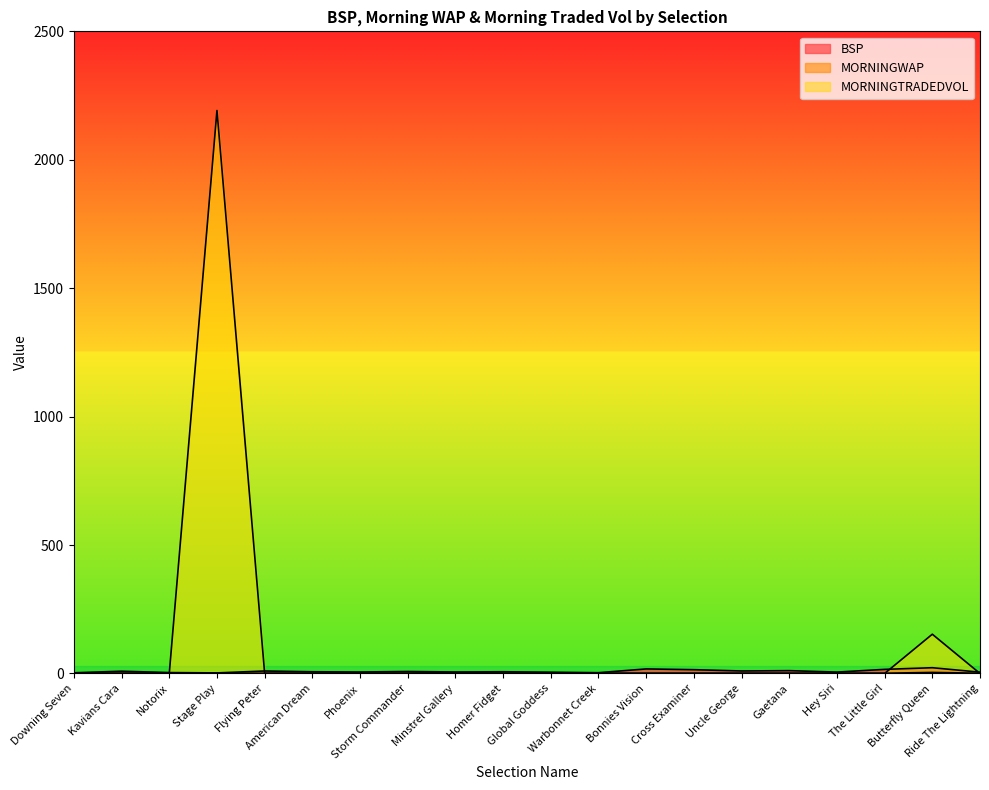

List the labels in order of MORNINGTRADEDVOL value, largest first.

Stage Play, Butterfly Queen, Minstrel Gallery, Downing Seven, Kavians Cara, Notorix, Flying Peter, American Dream, Phoenix, Storm Commander, Homer Fidget, Global Goddess, Warbonnet Creek, Bonnies Vision, Cross Examiner, Uncle George, Gaetana, Hey Siri, The Little Girl, Ride The Lightning